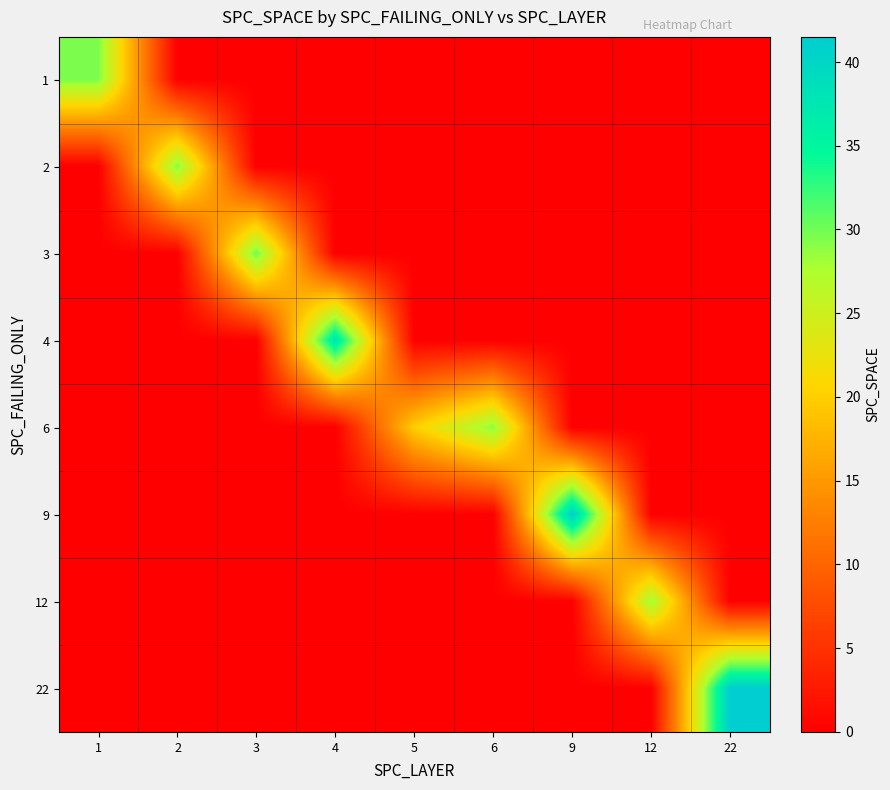

At which category is the sum across all series the highest?

22